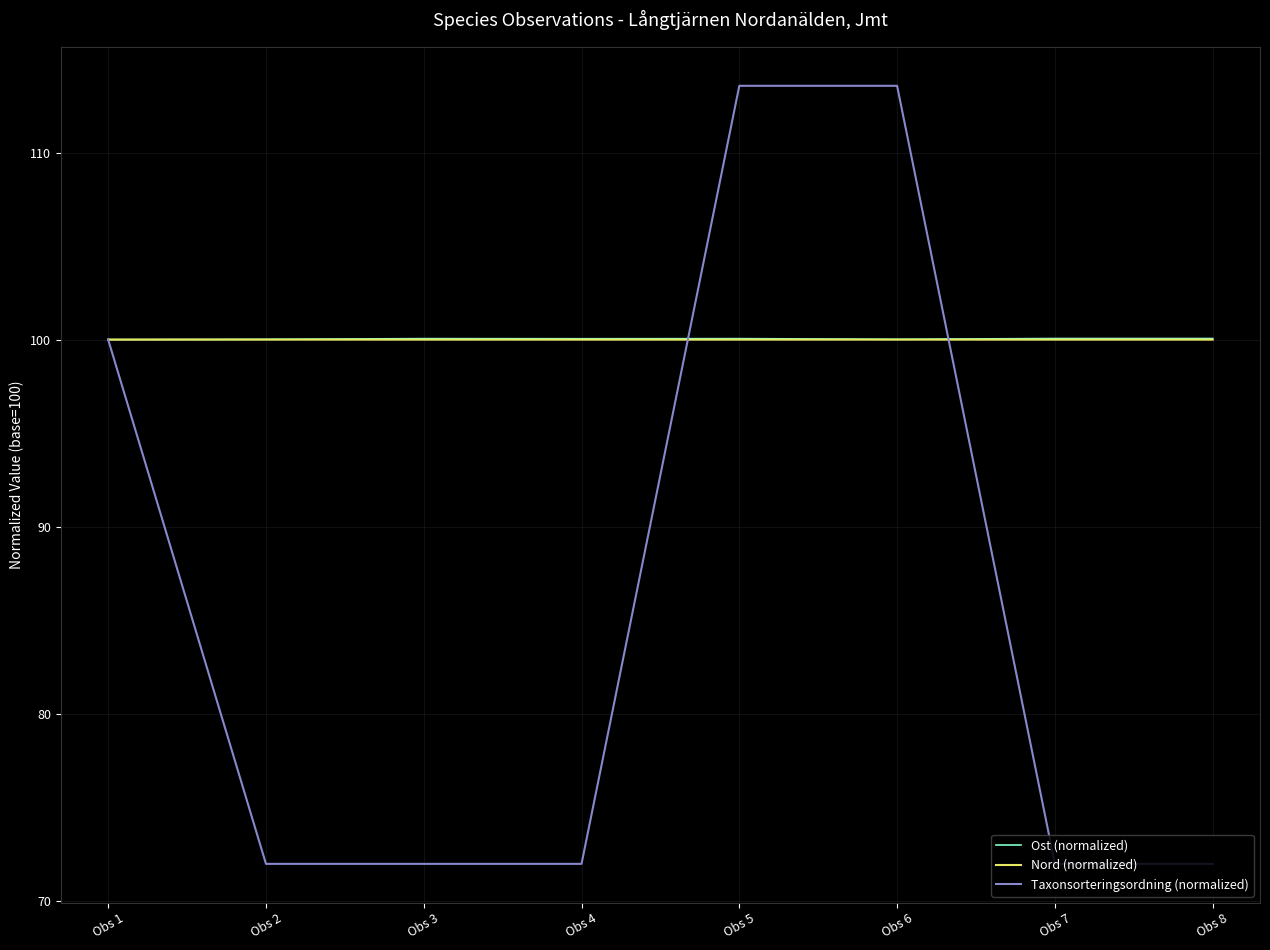

The value of Nord (normalized) at Obs 7 is 64.3. True or false?

False